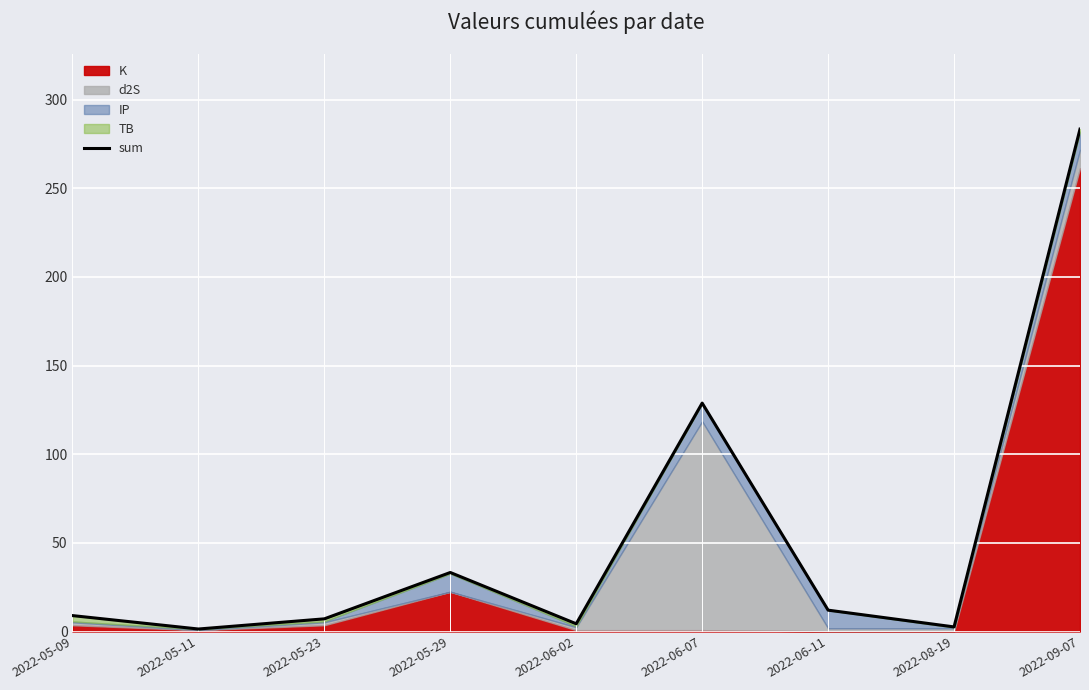

How many values are below 8?

4